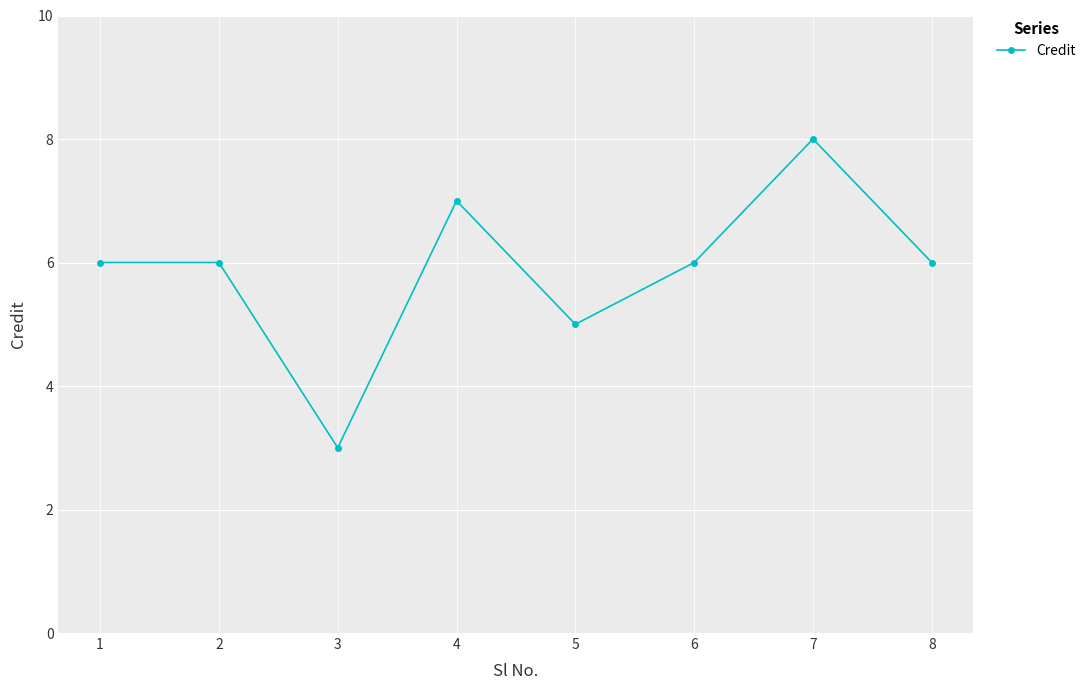

What is the difference between the values at 6 and 3?

3